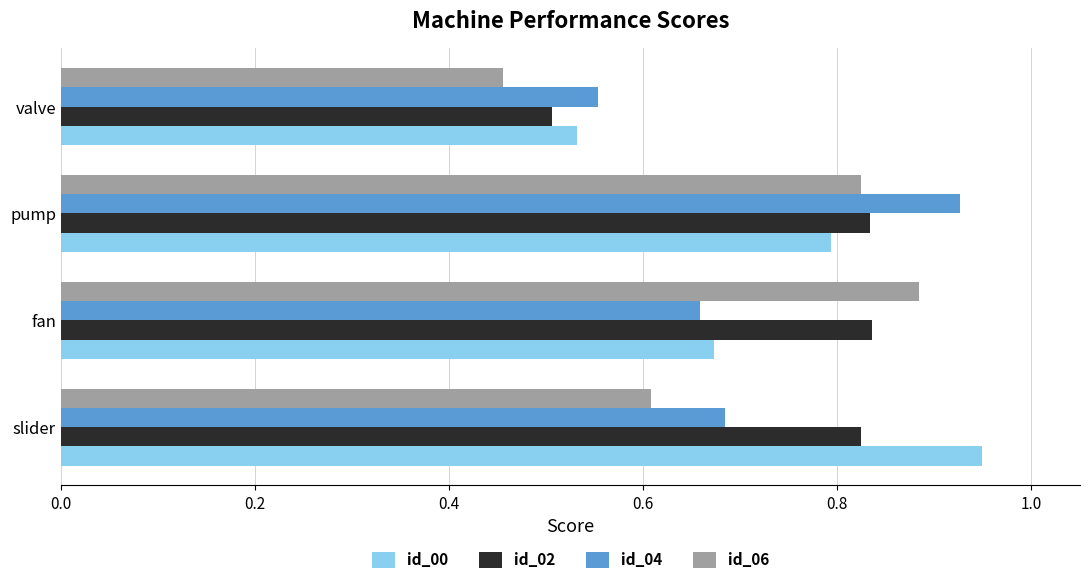

The value of id_00 at valve is 0.9. True or false?

False